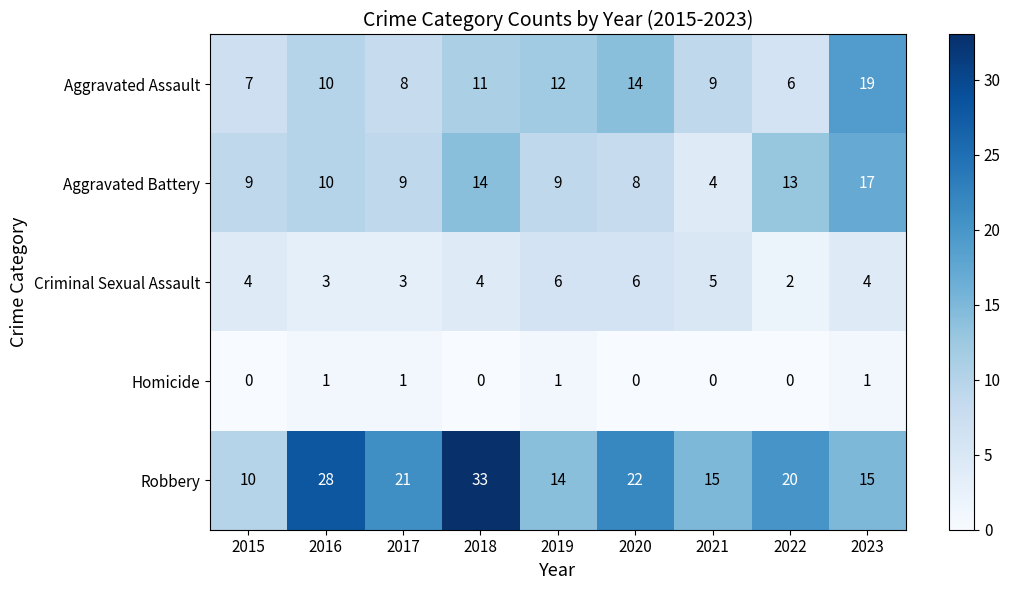

Between 2016 and 2022, which series saw the biggest shift?

Robbery